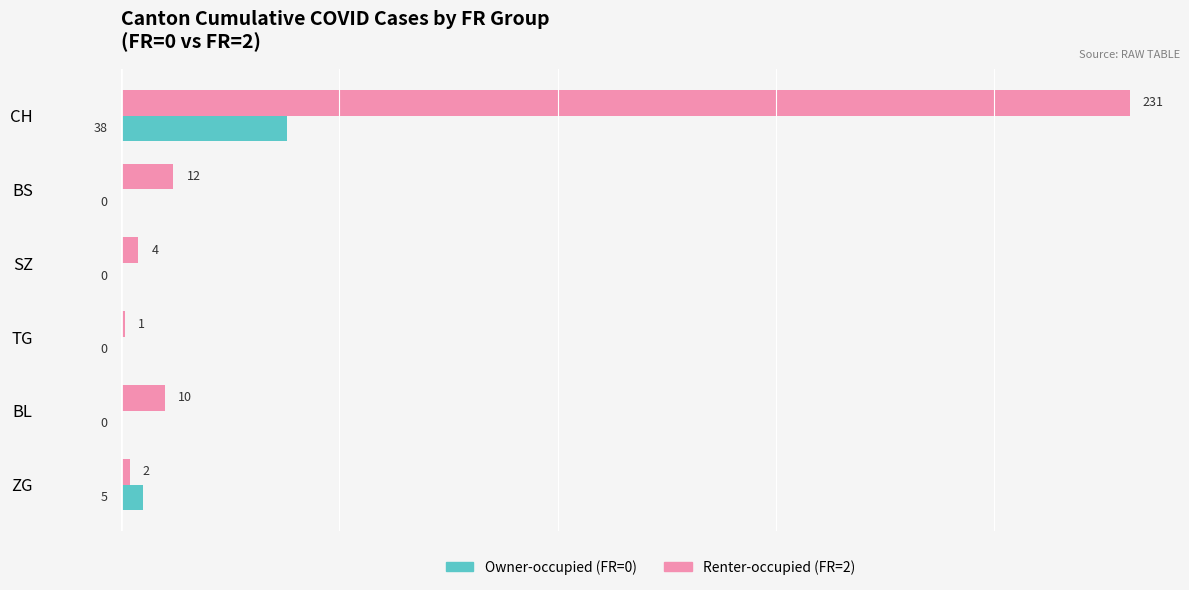

Which category has the highest value across all series?

CH